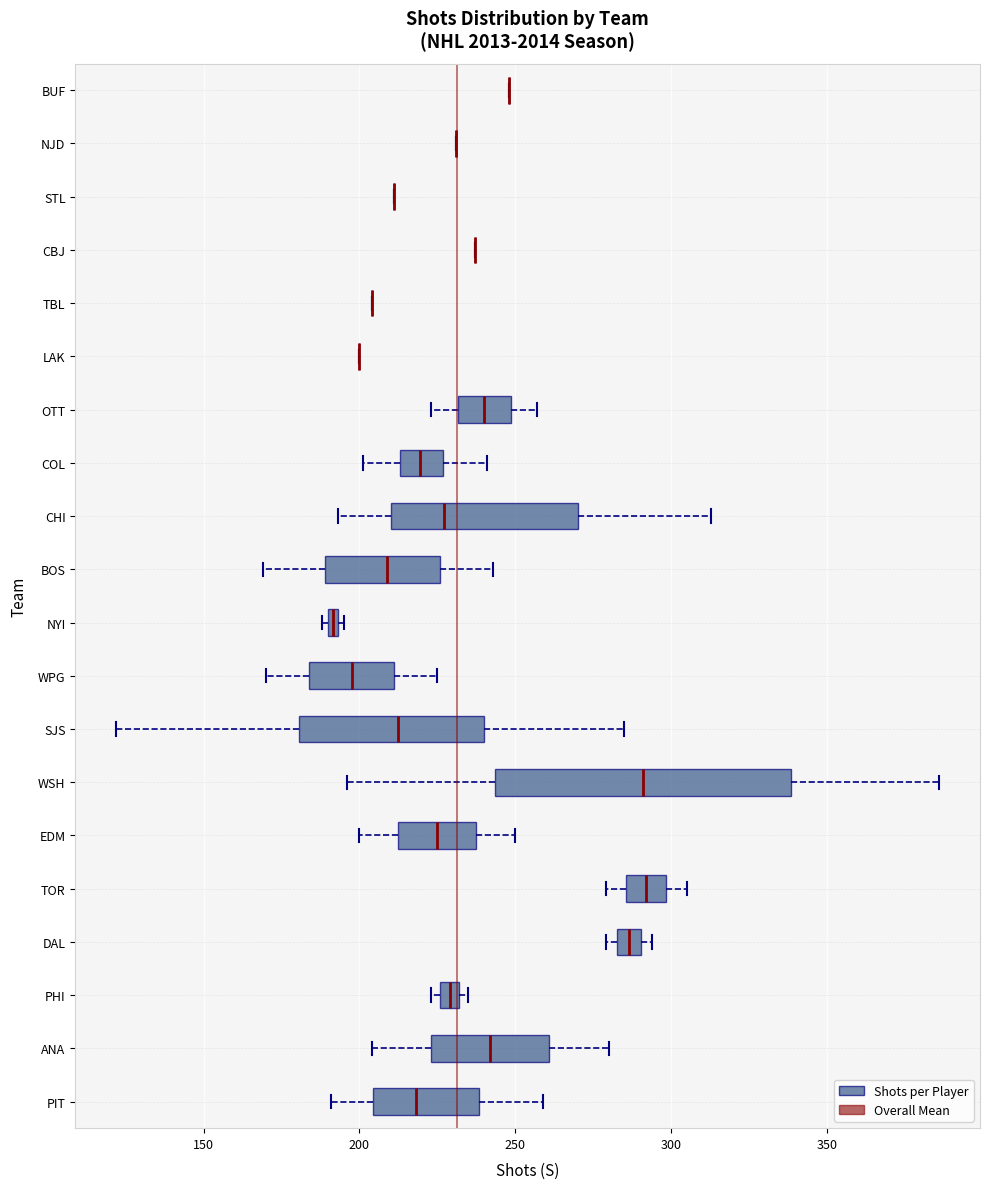

Which box is the widest, from its left edge to its right edge?

WSH